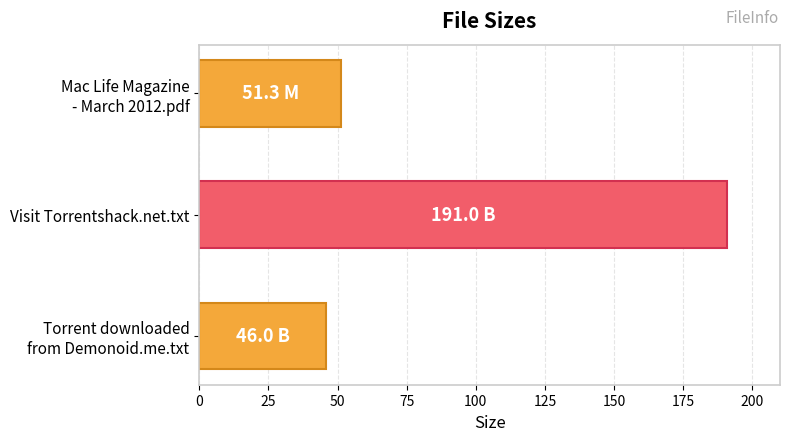

What is the difference between the maximum and minimum values?

145.0